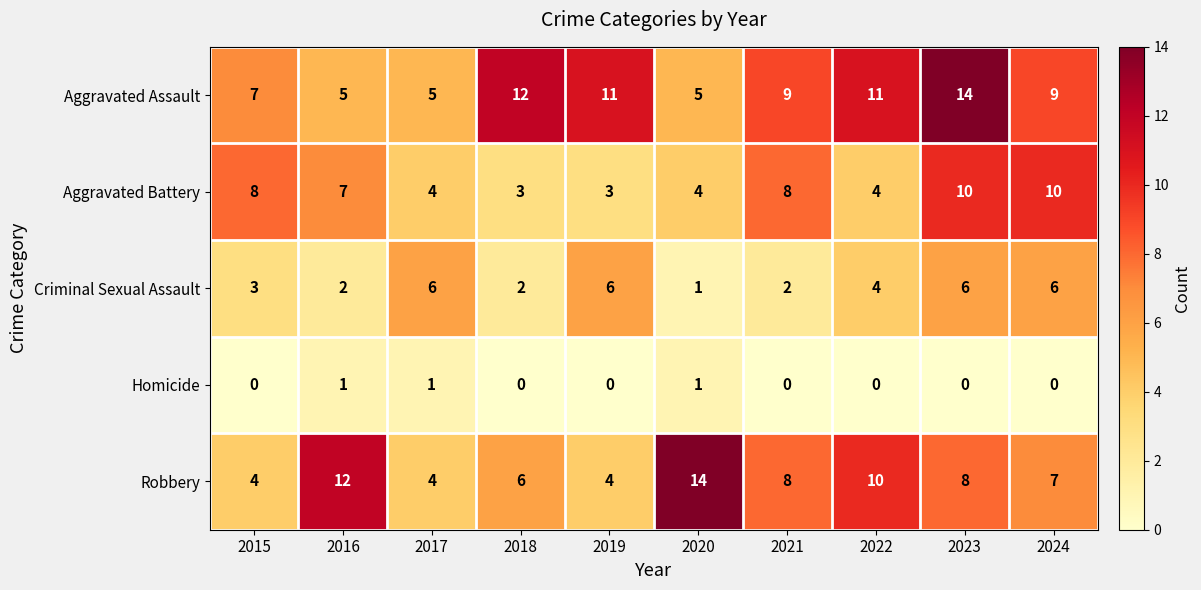

What is the total value across all series at 2022?

29